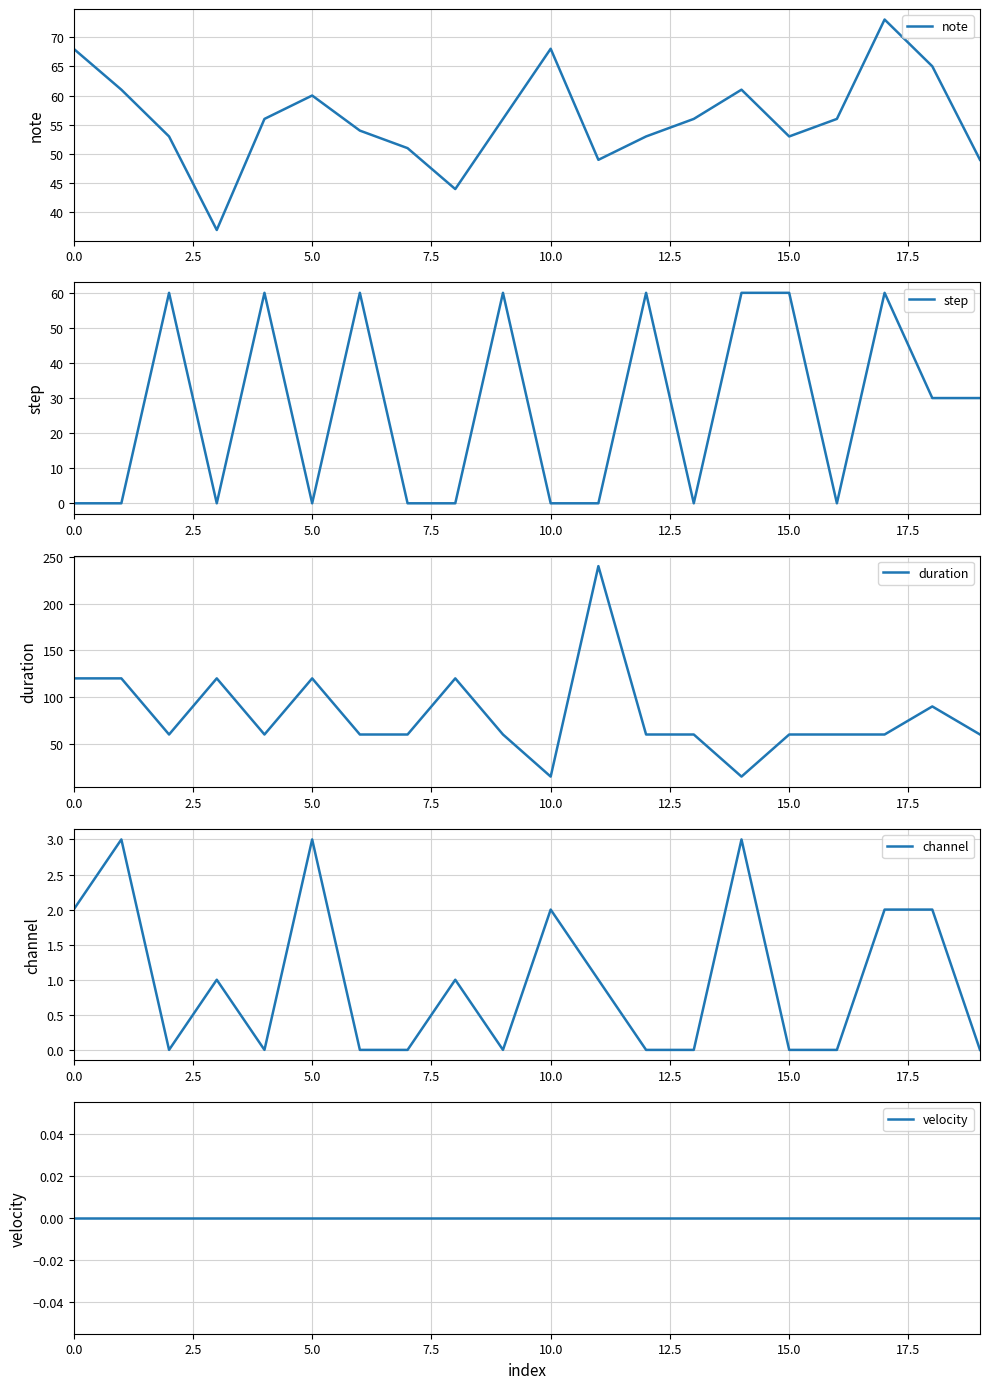

Rank the categories by duration value from highest to lowest.

11, 0.0, 2.5, 7.5, 12.5, 20.0, 18, 5.0, 10.0, 15.0, 17.5, 9, 12, 13, 15, 16, 17, 19, 10, 14